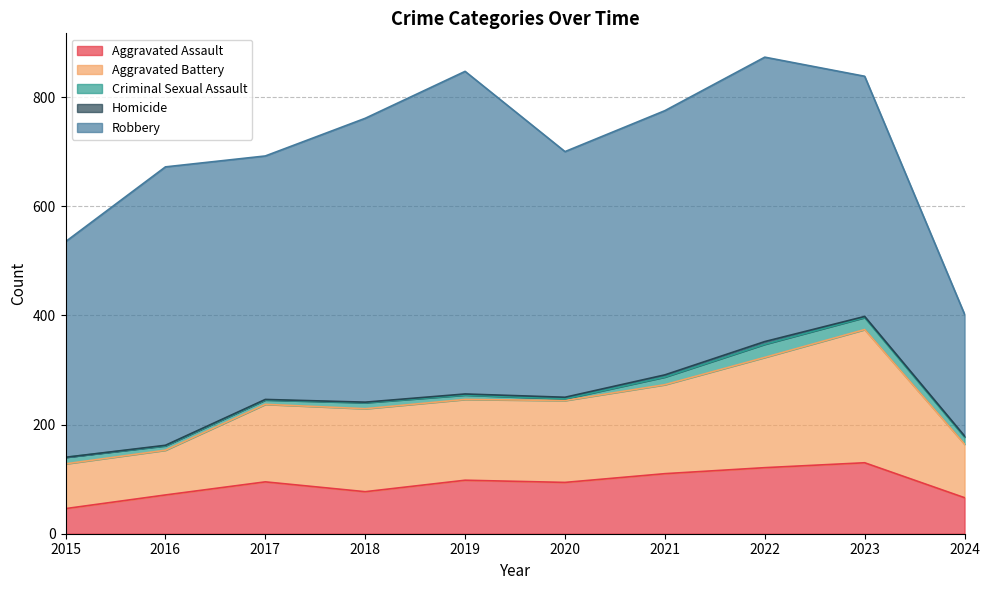

What is the total value across all series at 2022?

873